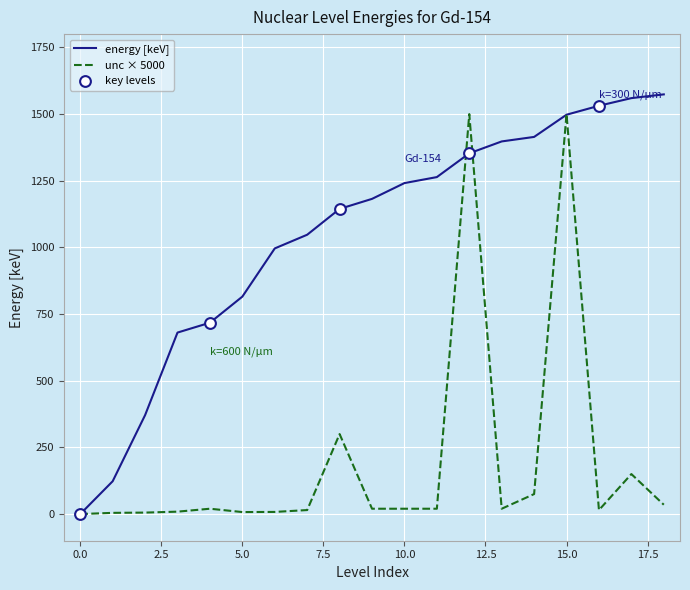

Which series has the largest total across all categories?

energy [keV]